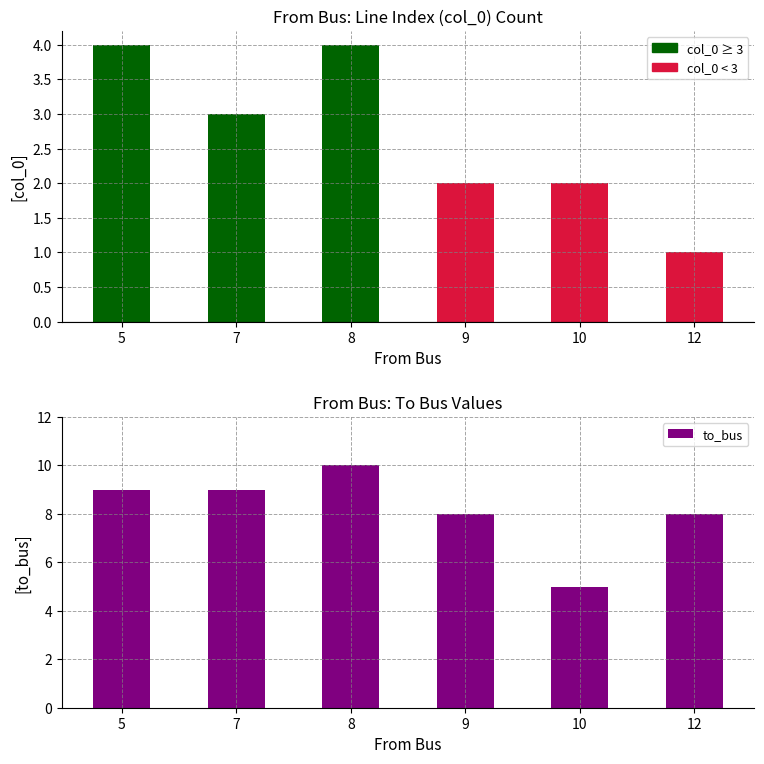

How many values in the to_bus series exceed 9?

1